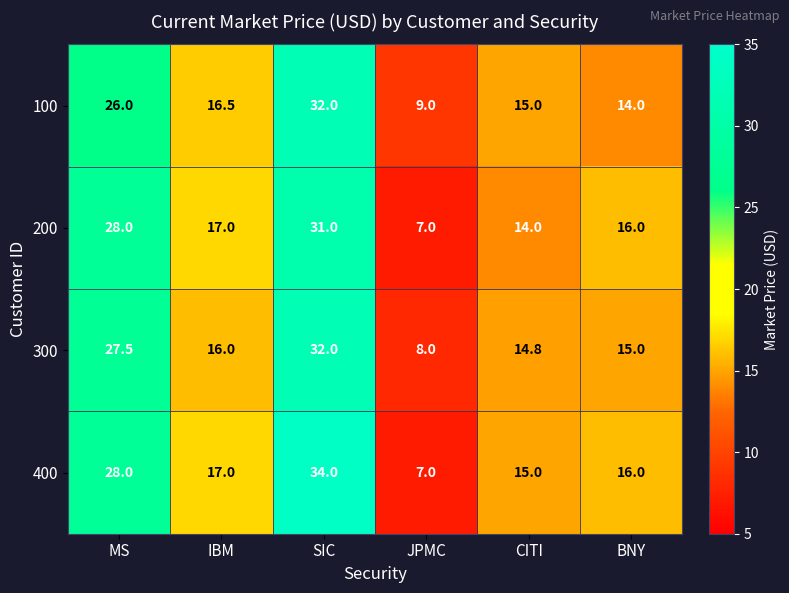

Rank the categories by 400 value from lowest to highest.

JPMC, CITI, BNY, IBM, MS, SIC